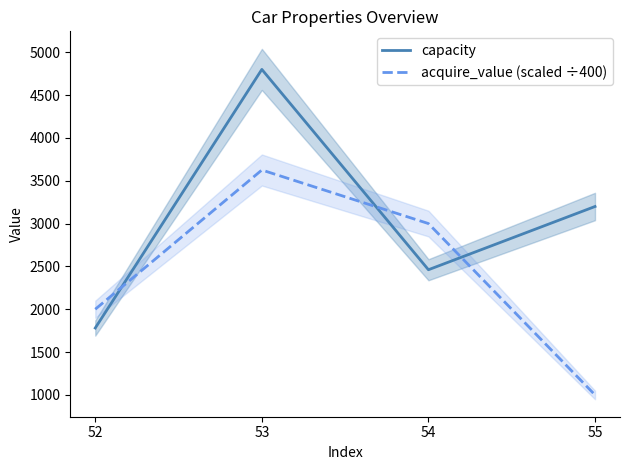

How many data points does each series have?

4